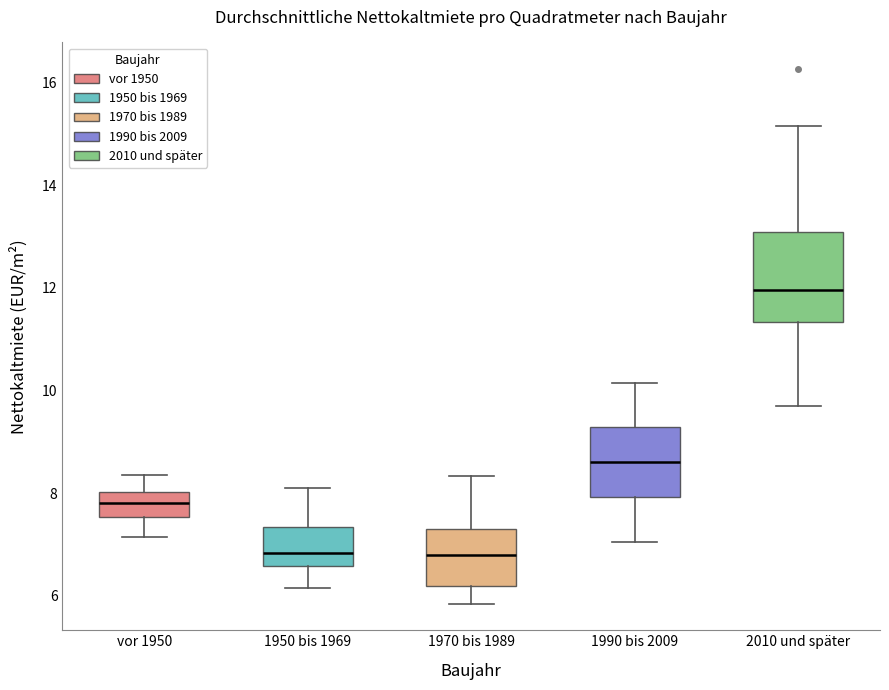

Comparing the boxes themselves (not the whiskers), which one is the tallest?

2010 und später